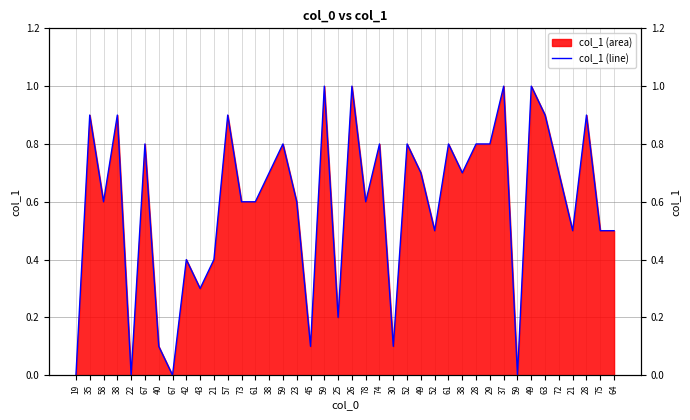

Which label corresponds to the largest value in the chart?

59